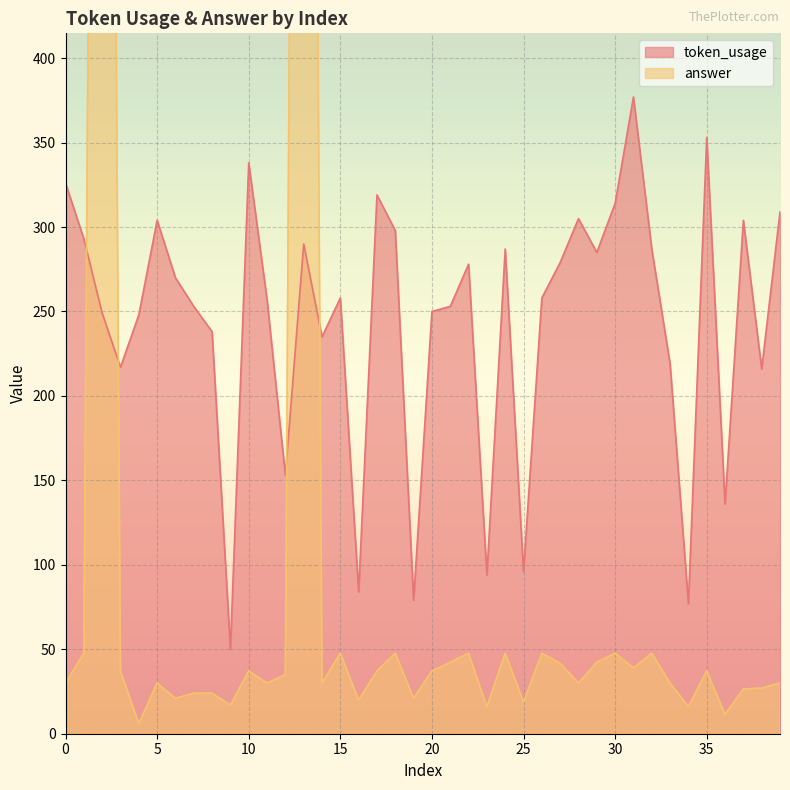

How many values in the token_usage series exceed 258?

19